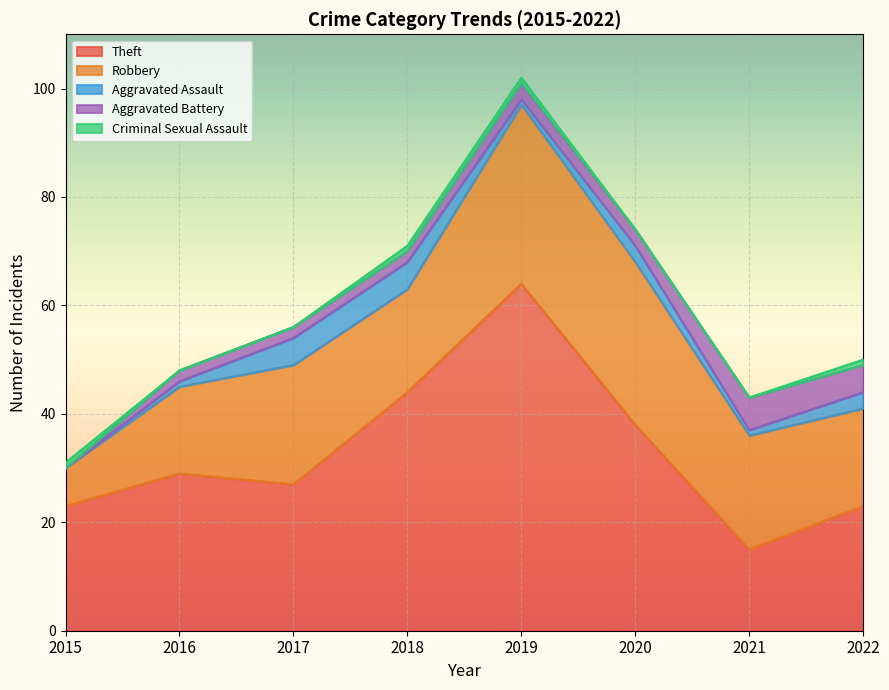

How many data points does each series have?

8